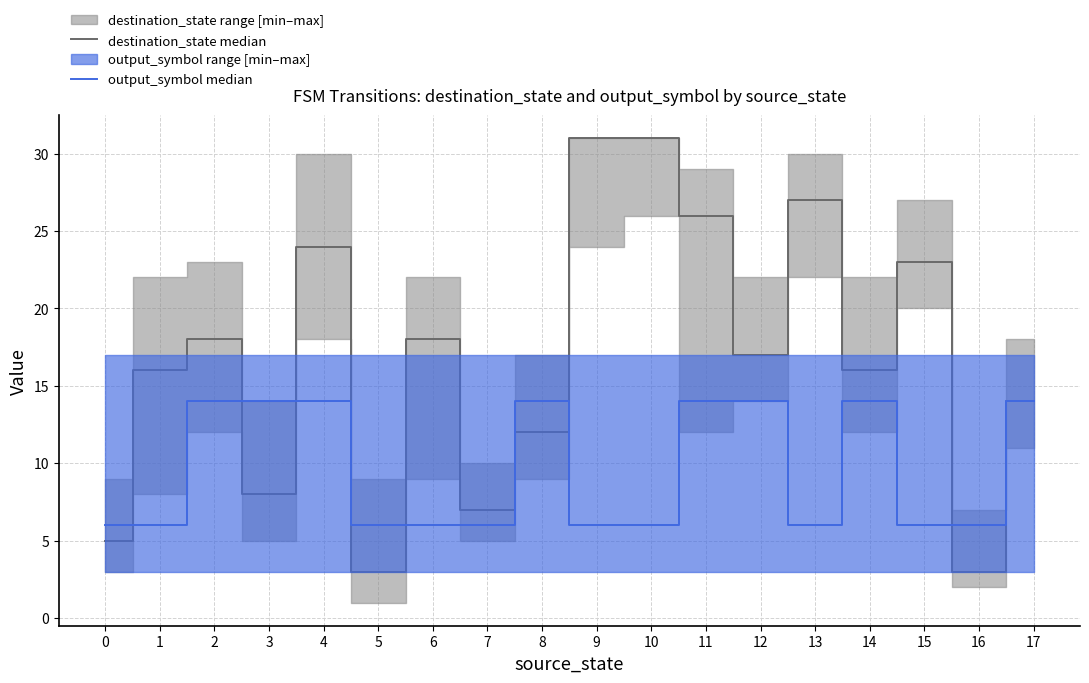

How many times do destination_state median and output_symbol median cross each other?

8